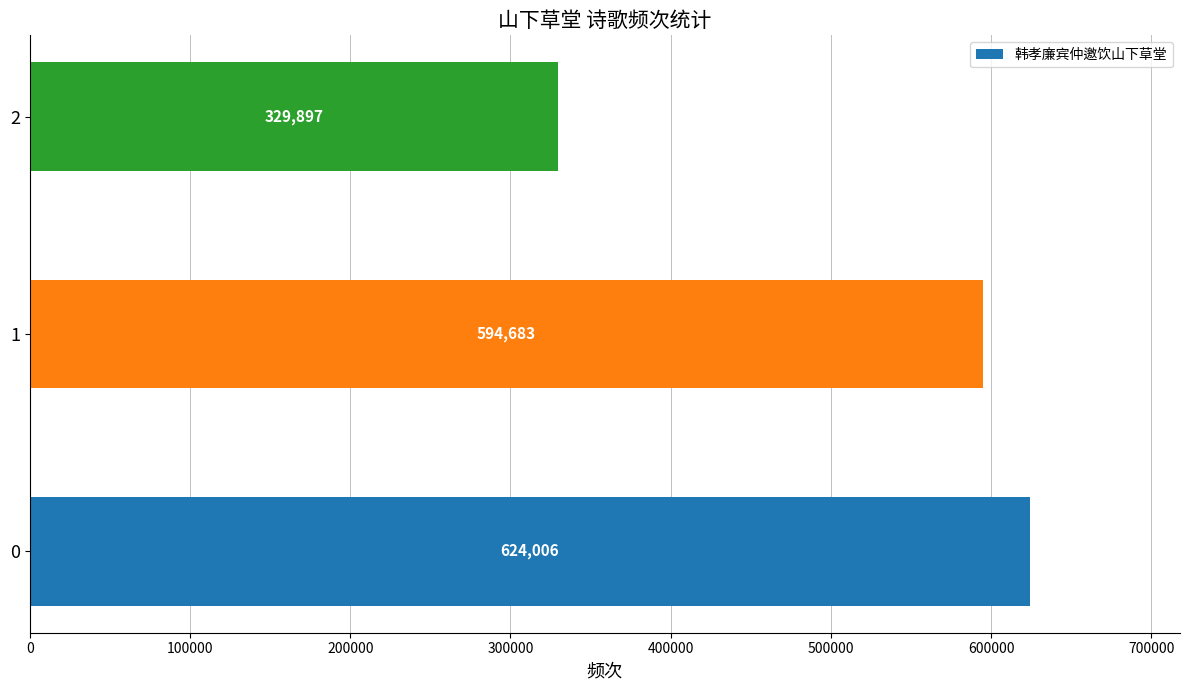

List the labels in order of value, smallest first.

2, 1, 0